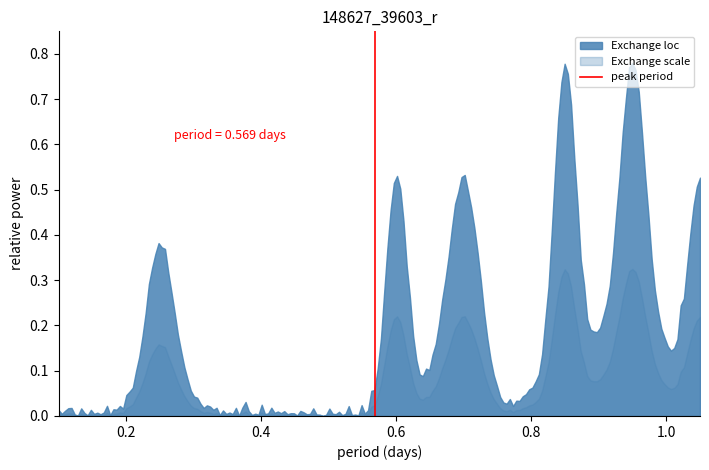

Rank the series by their average value, from highest to lowest.

Exchange loc, Exchange scale